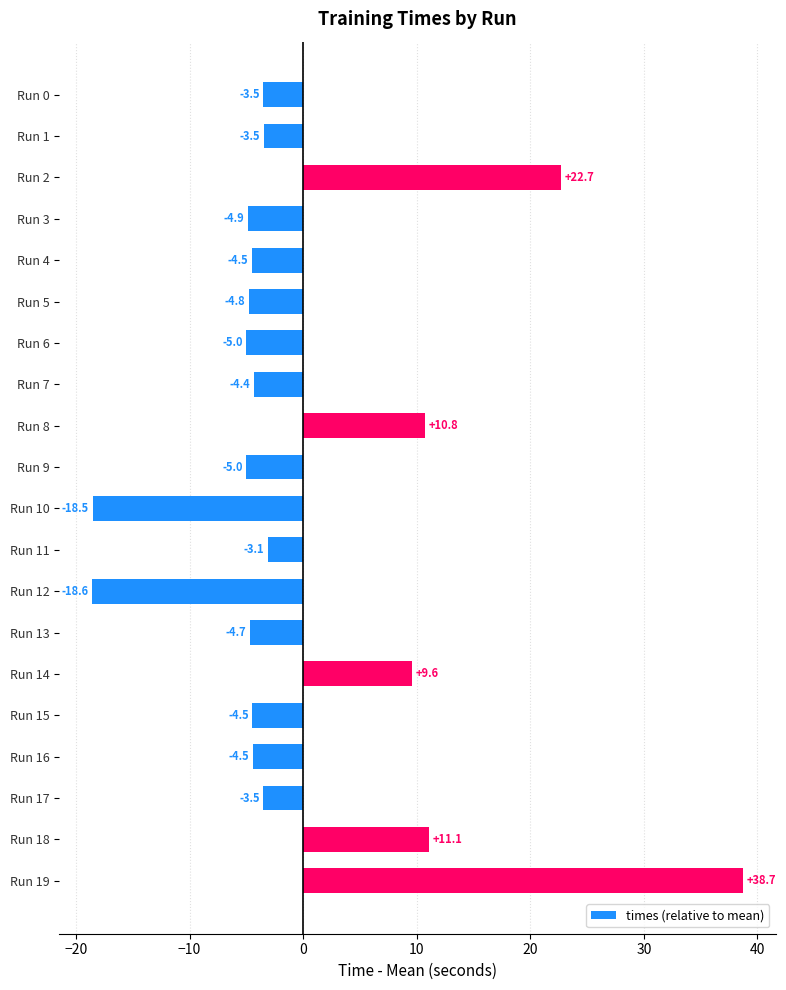

What is the change in value from Run 8 to Run 11?

-13.9